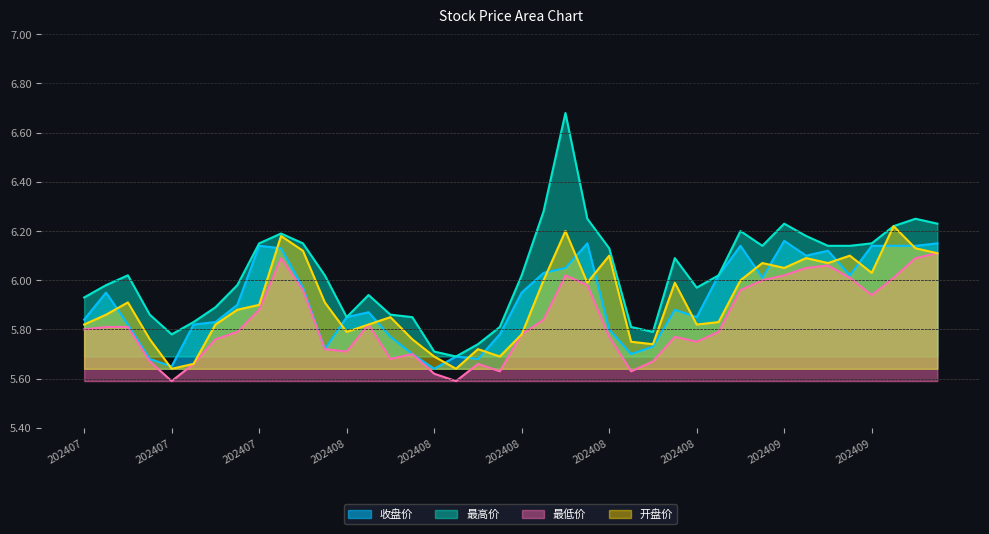

At which label is 最高价 closest to 6?

20240722